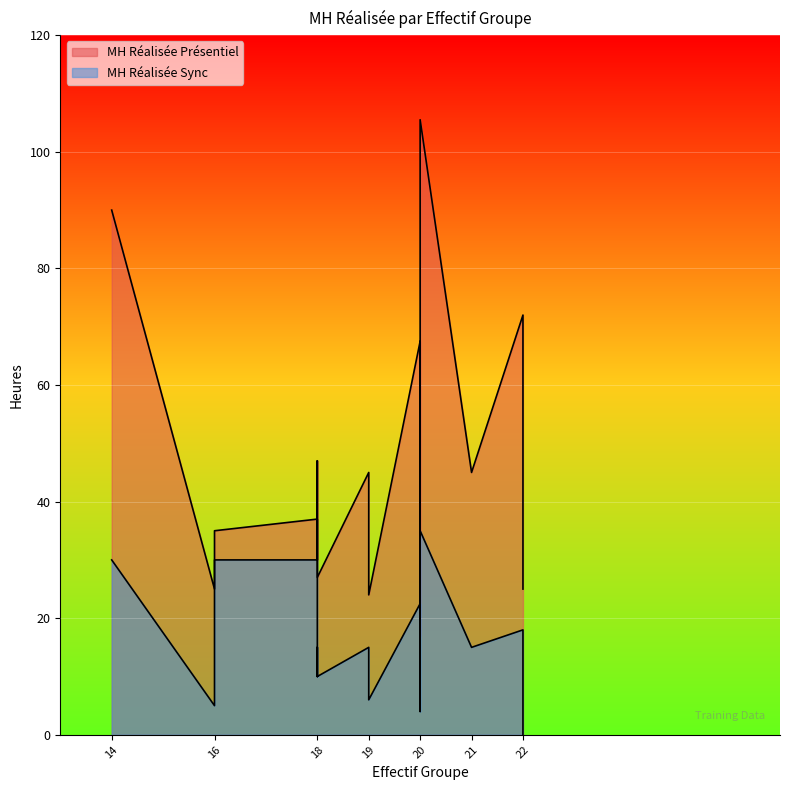

True or false: MH Réalisée Présentiel and MH Réalisée Sync intersect in this chart.

False